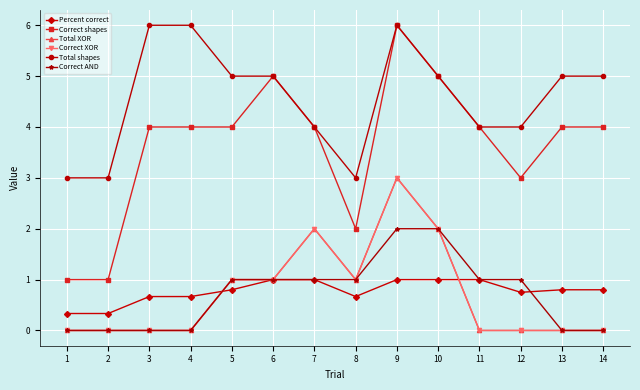

Rank the categories by Correct AND value from lowest to highest.

1, 2, 3, 4, 13, 14, 5, 6, 7, 8, 11, 12, 9, 10